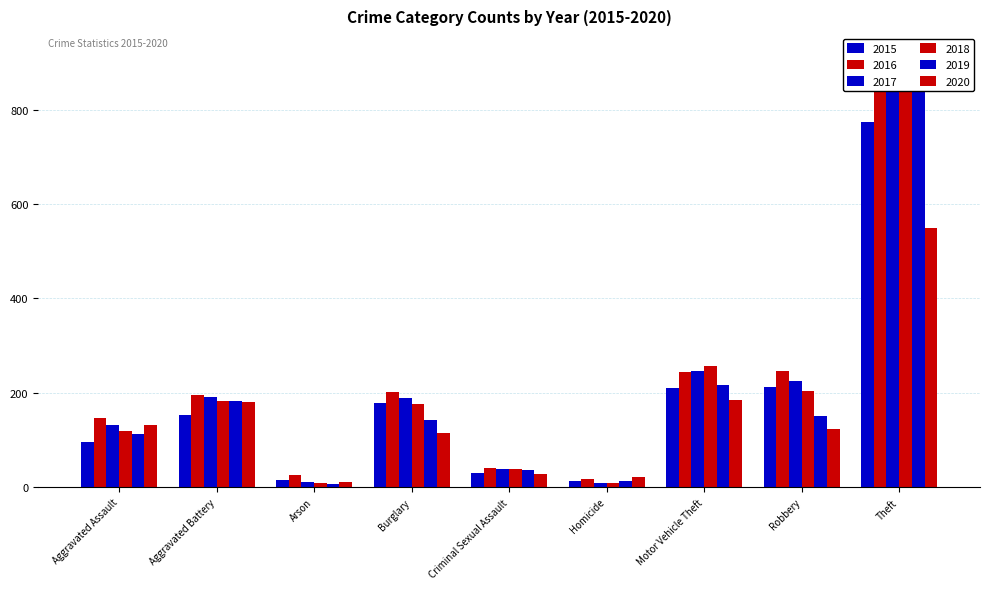

At which category does the chart reach its minimum across all series?

Arson